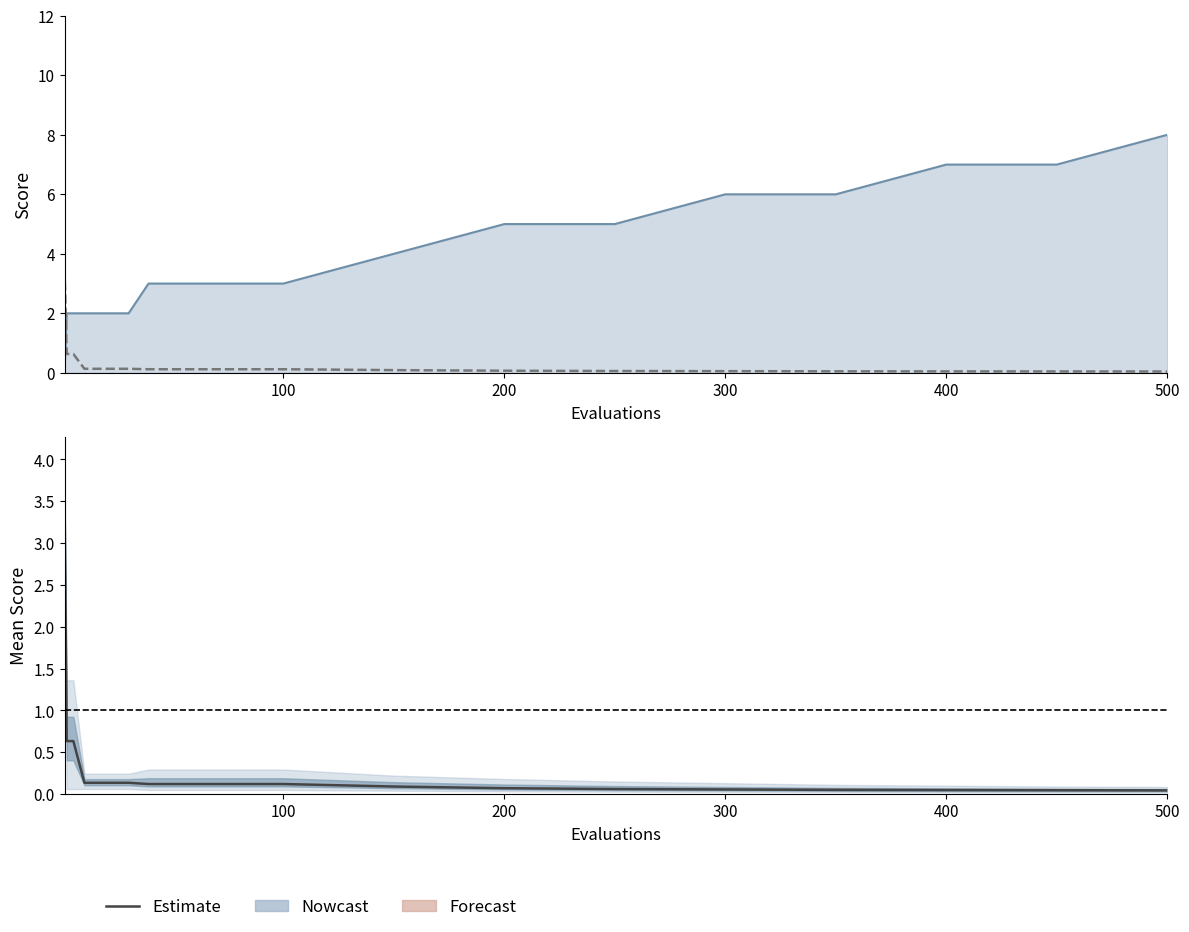

Reading left to right, what are all the values shown in this chart?

3.5	0.6	0.6	0.1	0.1	0.1	0.1	0.1	0.1	0.1	0.1	0.1	0.1	0.1	0.1	0.0	0.0	0.0